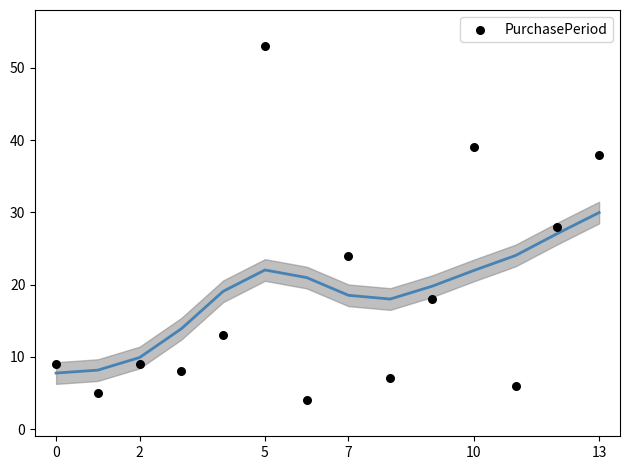

What is the range of Y values (max minus min)?

49